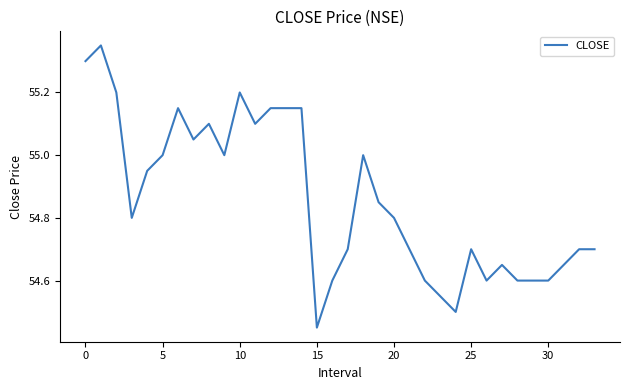

True or false: the data shows 27.9 at 25.

False